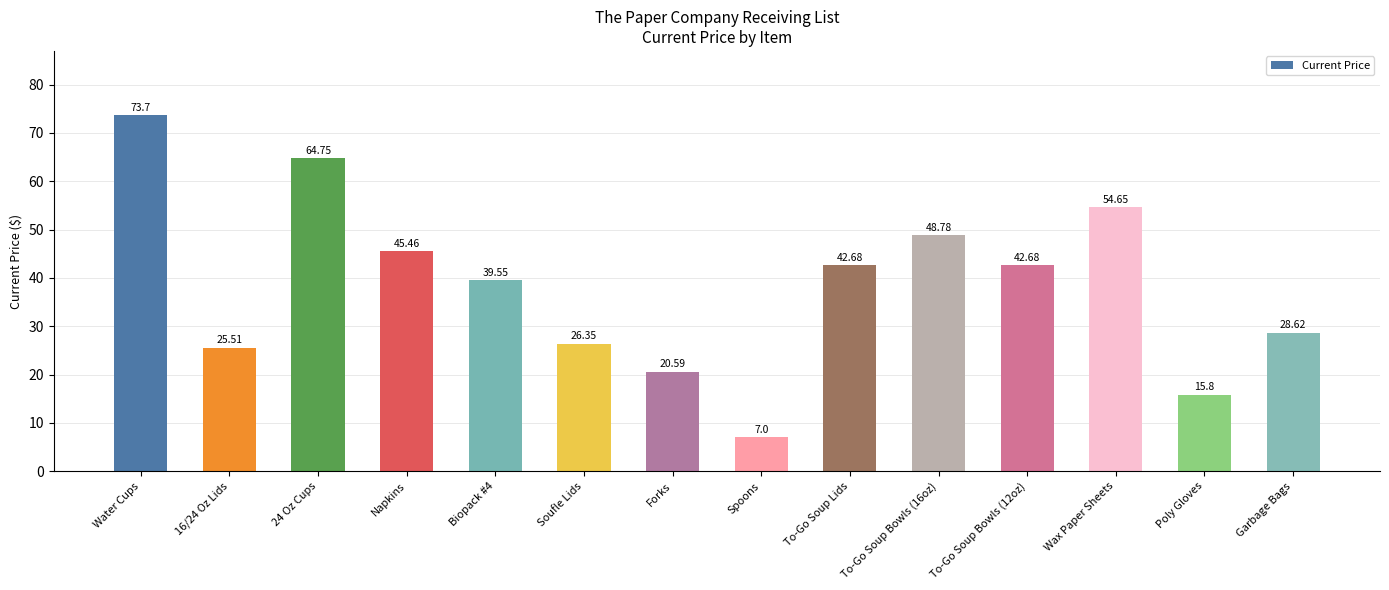

What position from the left is Spoons?

8